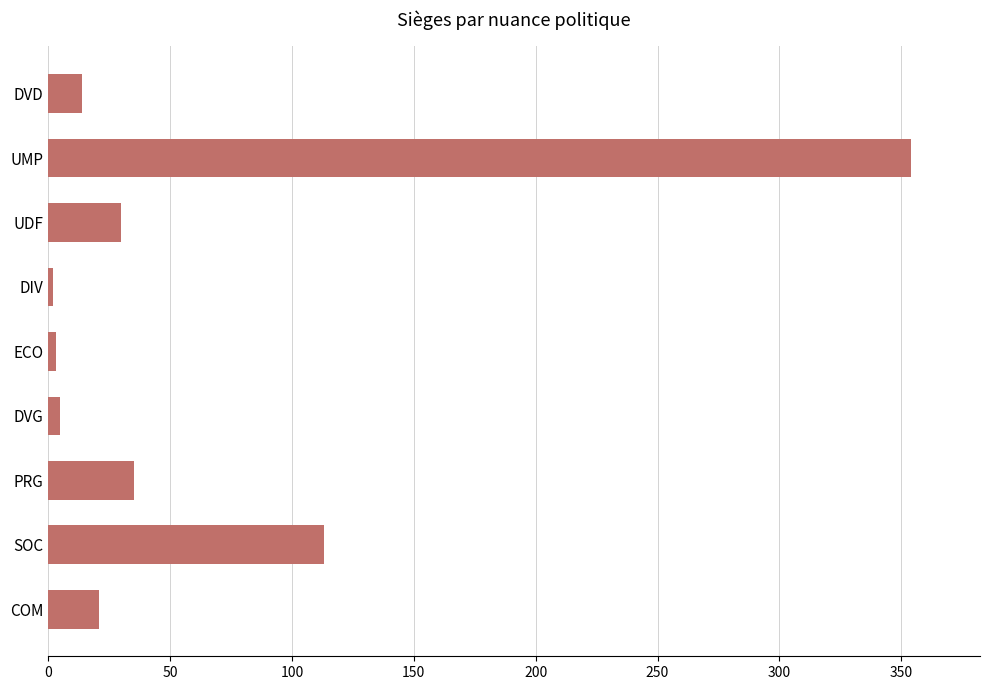

Which has a higher value, UMP or DVG?

UMP